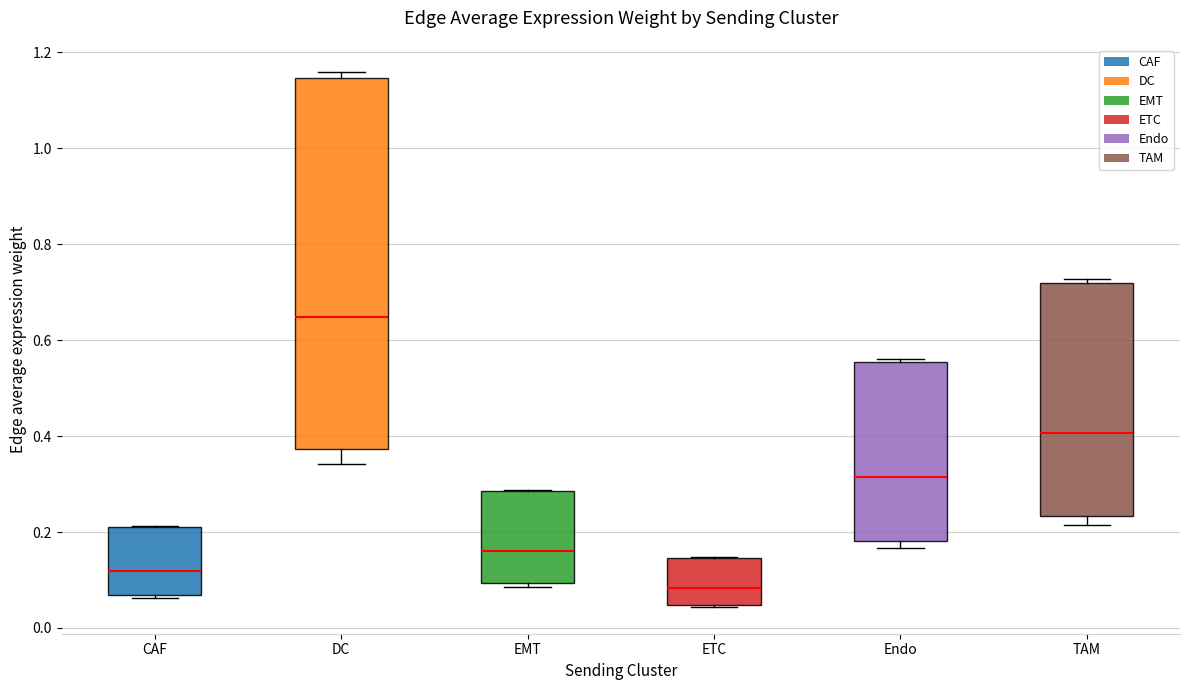

Where is the upper edge of the box for EMT on the y-axis? The values are not printed on the chart, so give them approximately, as read against the axis.

0.28